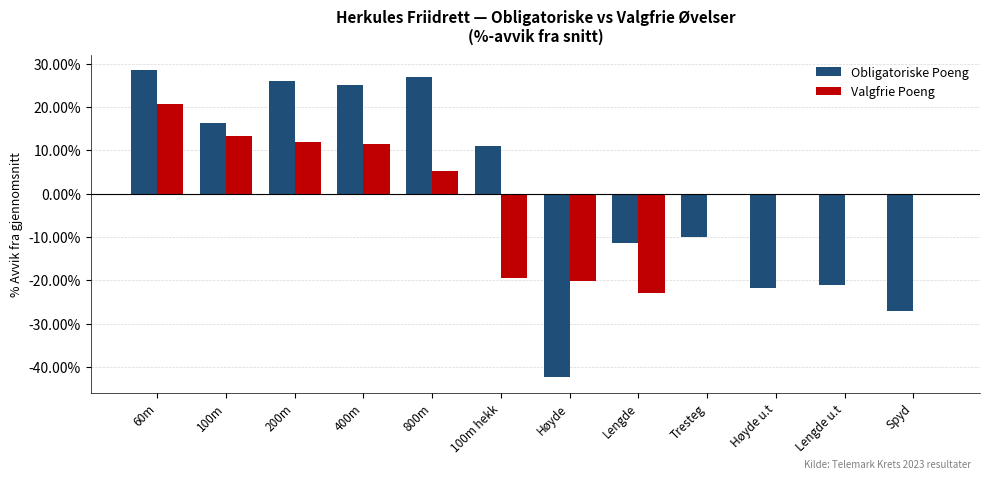

What is the total value across all series at Lengde?

-34.3